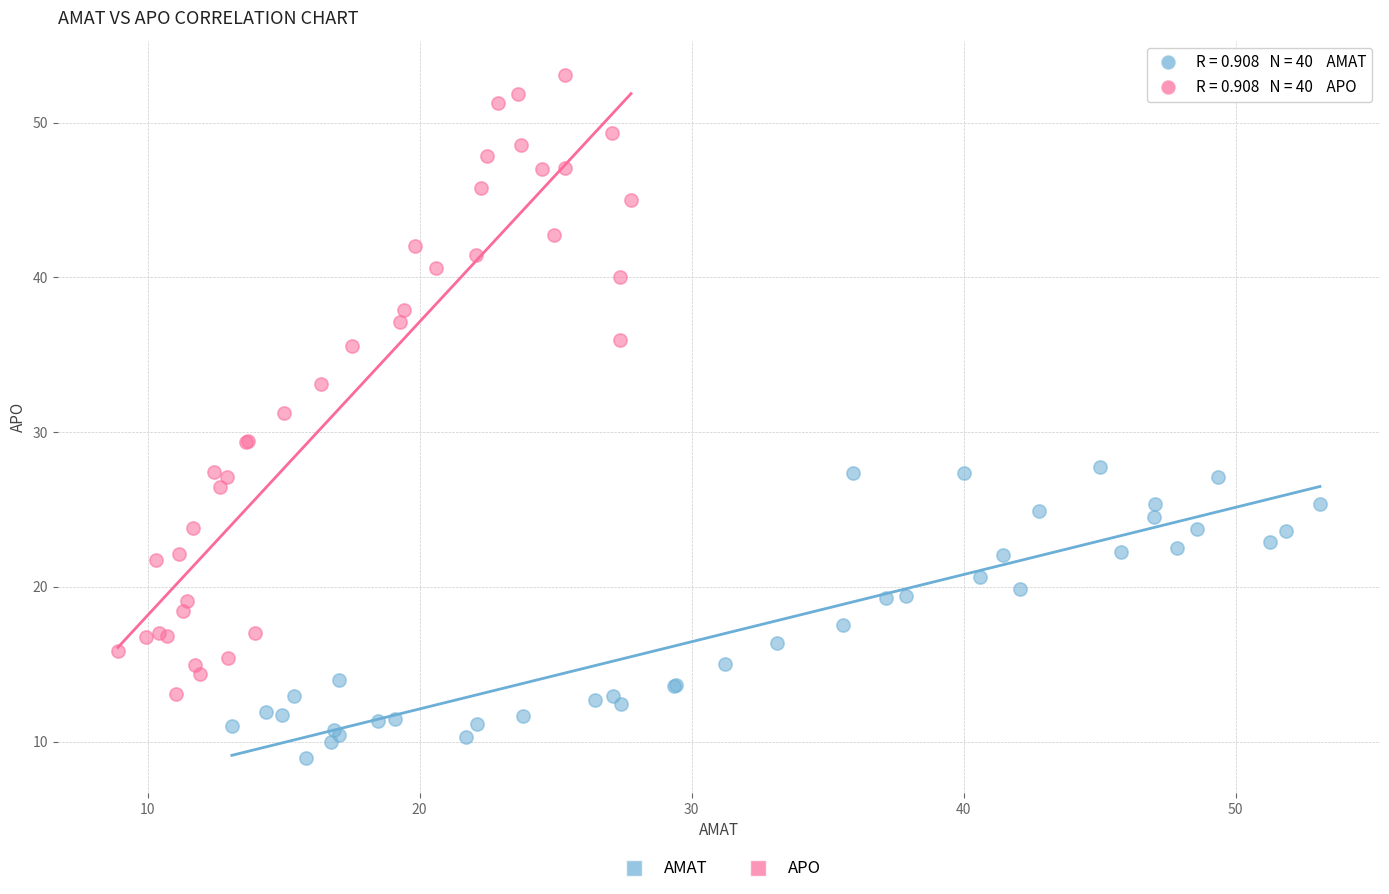

Which series reaches the minimum Y coordinate?

AMAT